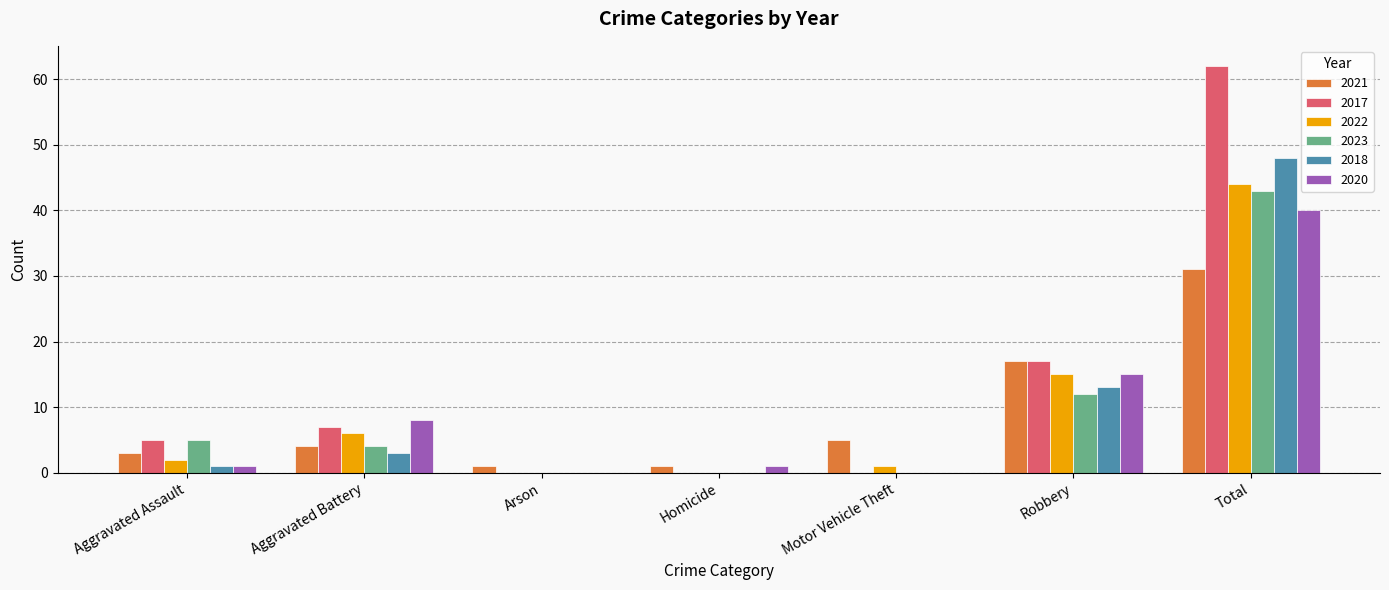

What is the highest value of the 2022 series?

44